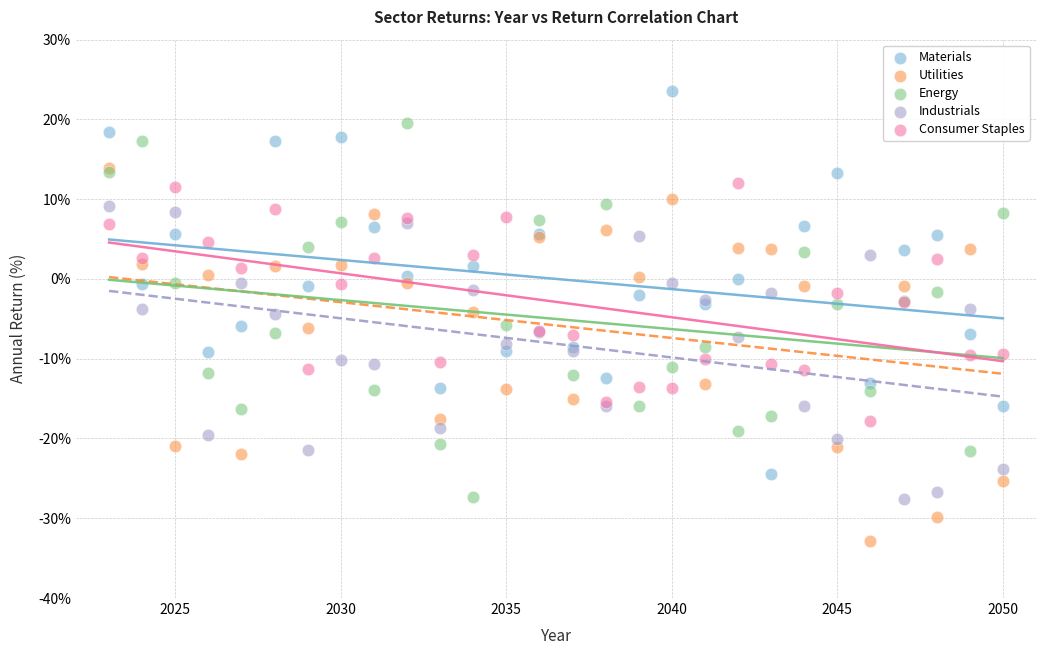

Which series contains the lowest Y value?

Utilities